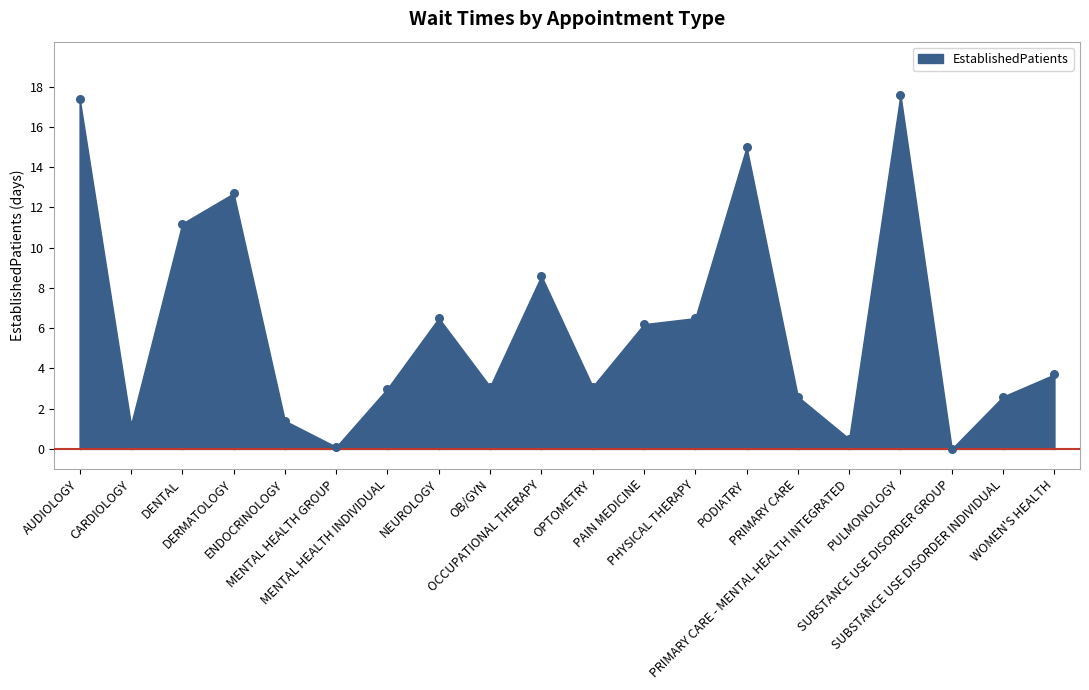

What Y value in the scatter plot is closest to 8?

8.6